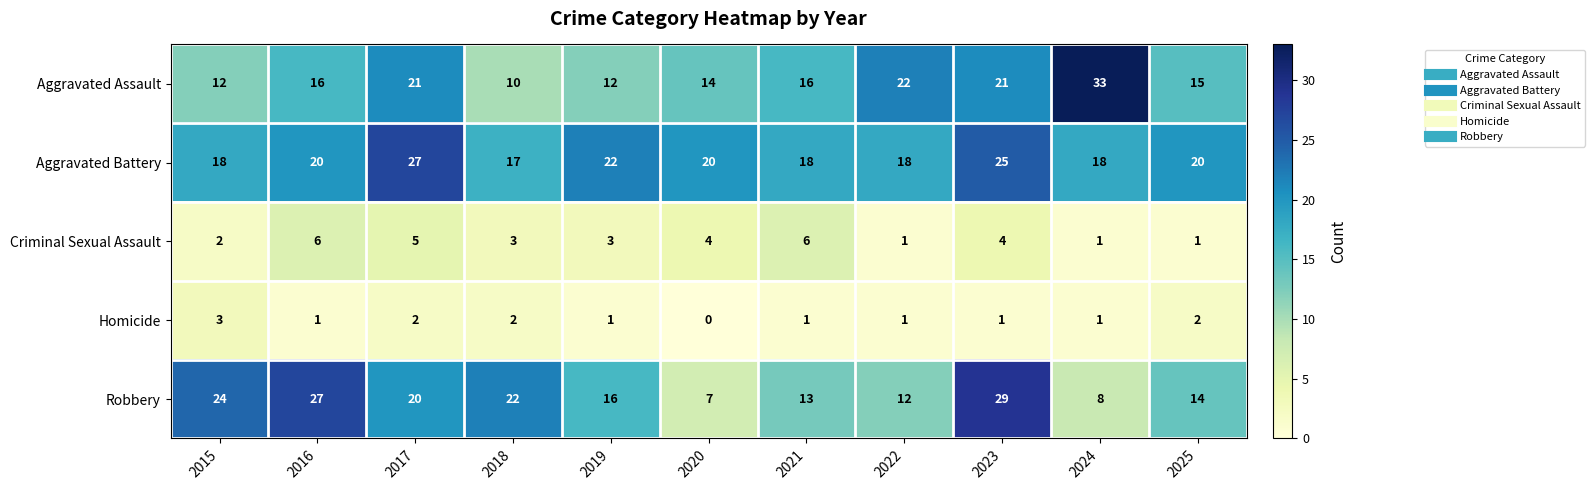

What is the sum of the Aggravated Battery values at 2019 and 2023?

47